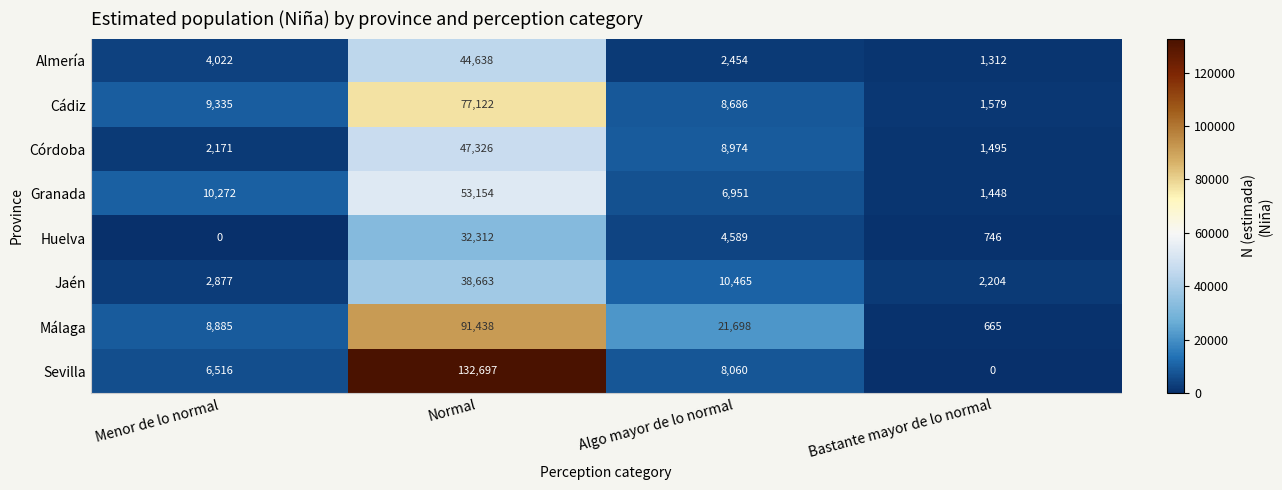

Rank the series by their maximum value, from highest to lowest.

Sevilla, Málaga, Cádiz, Granada, Córdoba, Almería, Jaén, Huelva